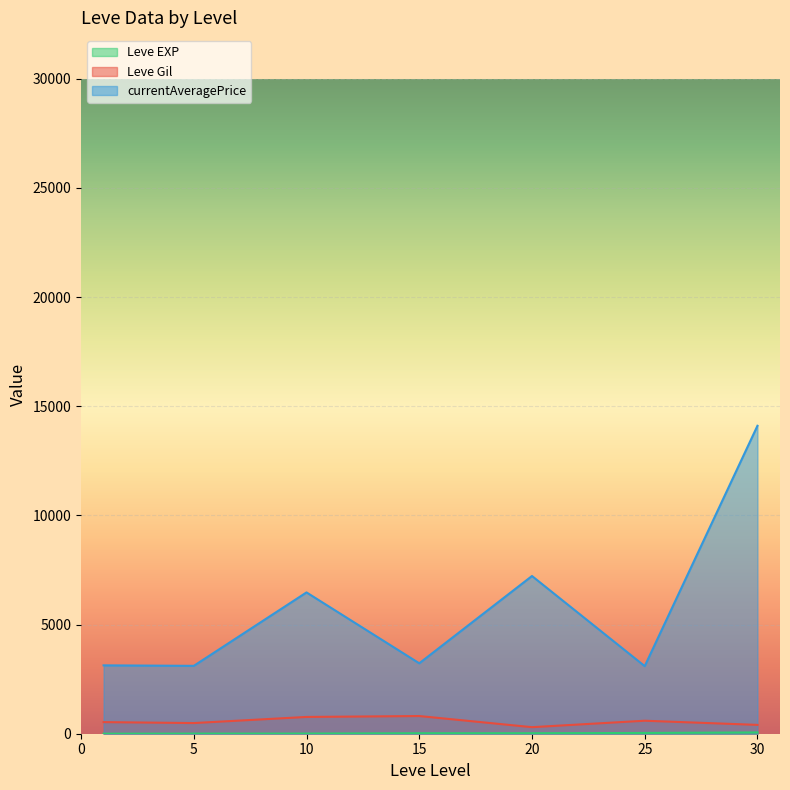

How many lines are shown in the chart?

3